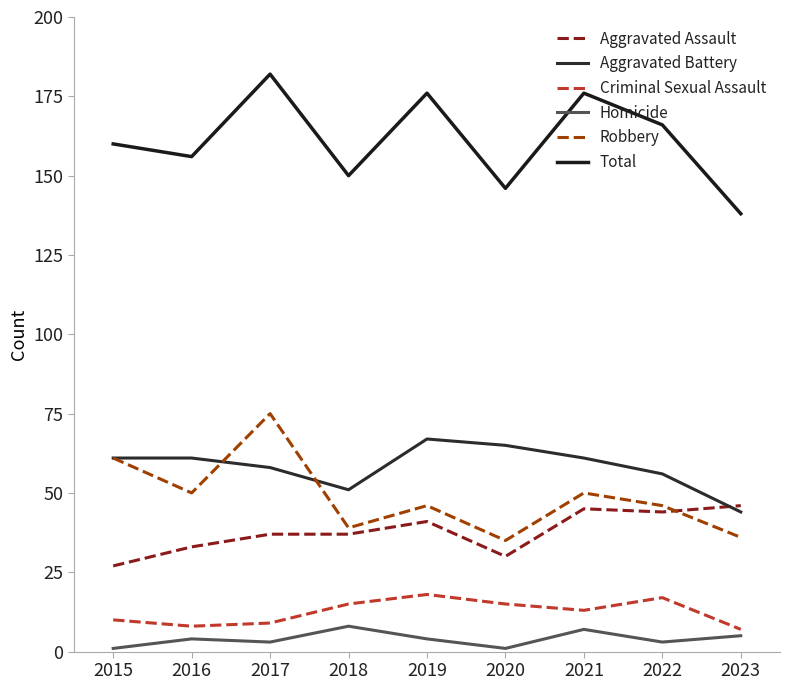

What is the difference between the highest and lowest values at 2020?

145